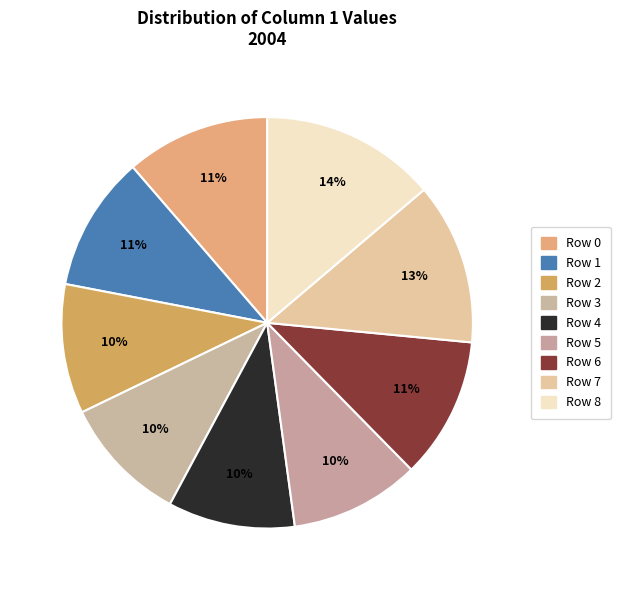

Is it true that Row 3 is 3% of the pie?

False